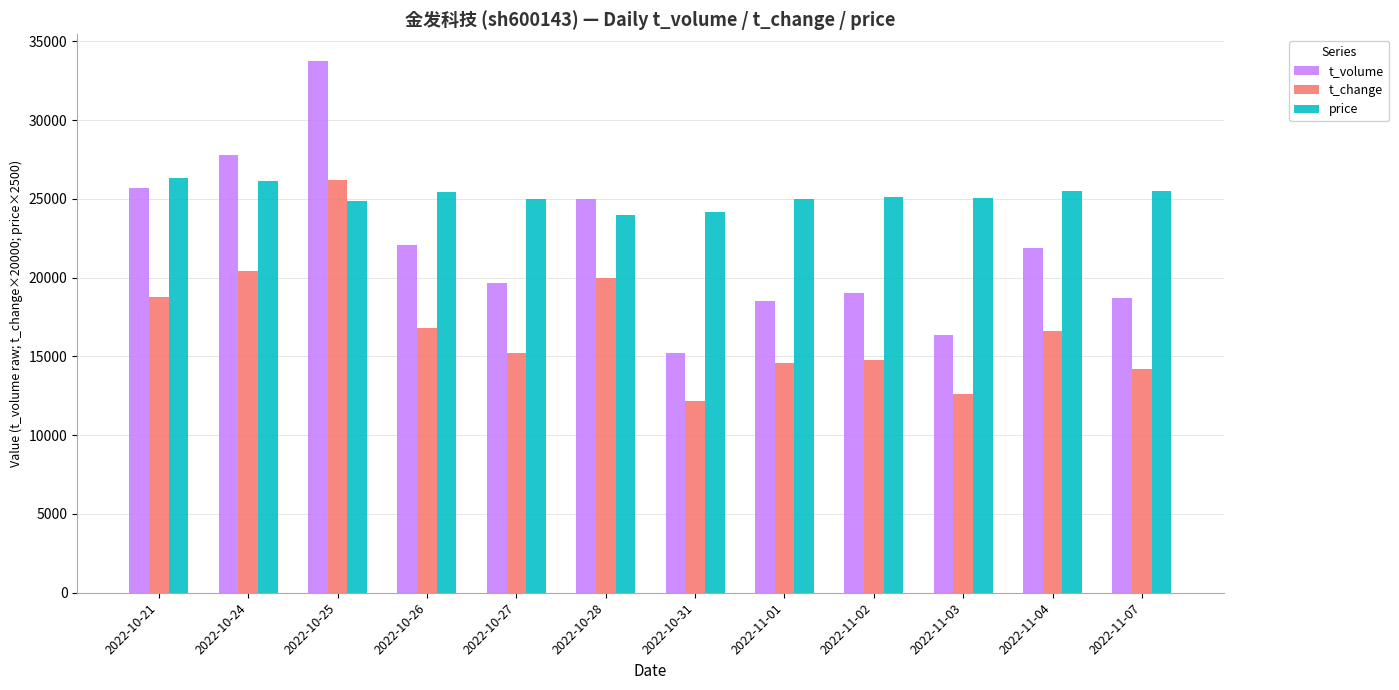

At 2022-11-02, list the series in order from largest to smallest.

price, t_volume, t_change